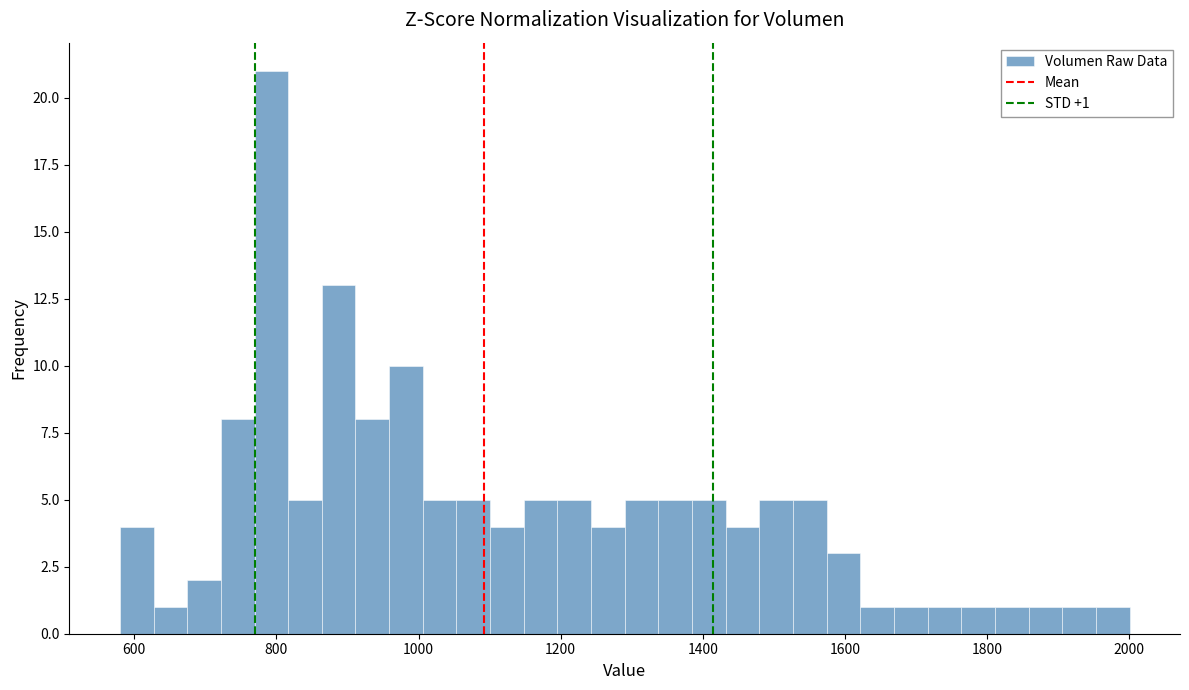

Read against the x-axis, roughly where is the centre of the tallest bar?

800